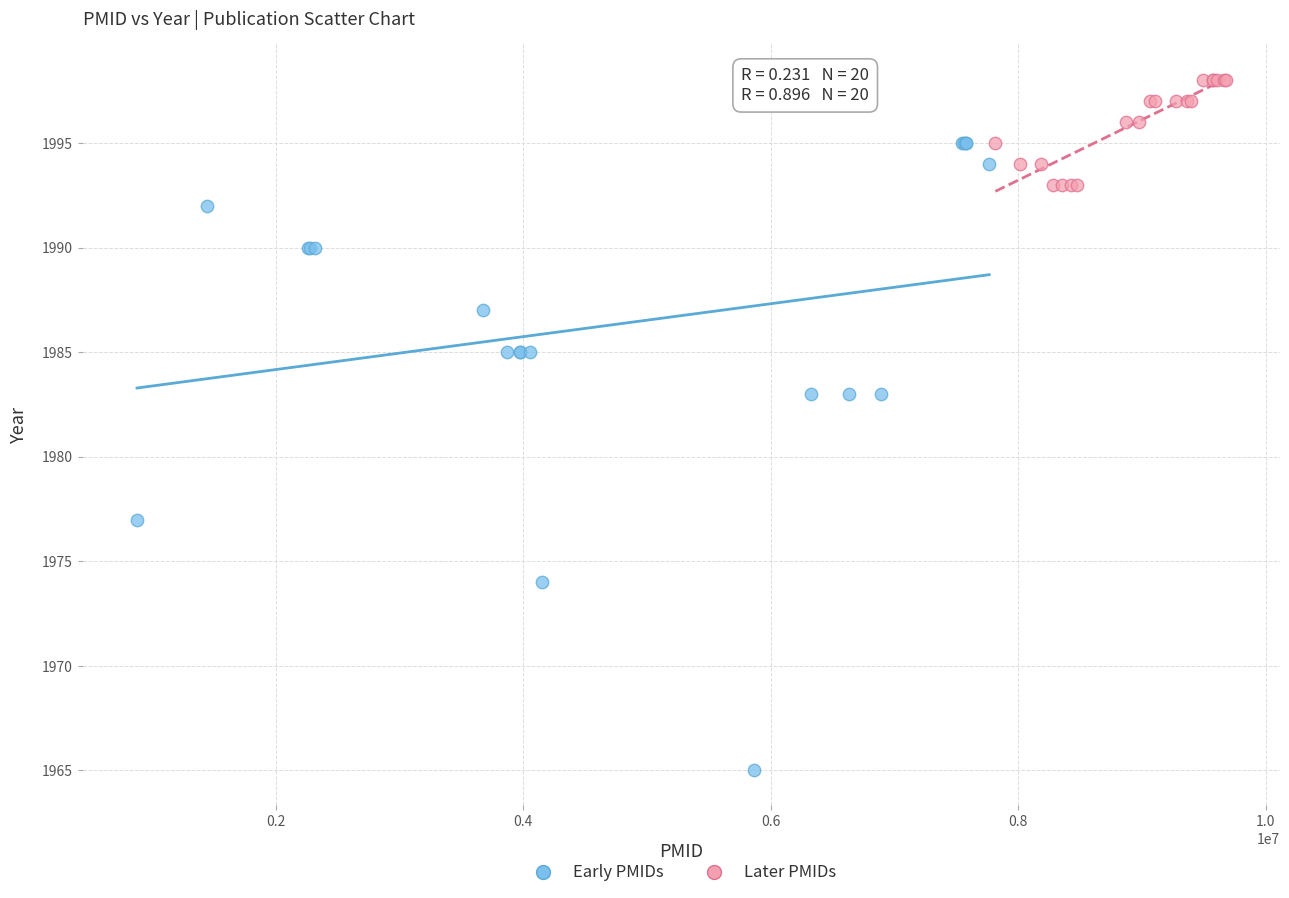

Which series reaches the minimum Y coordinate?

Early PMIDs